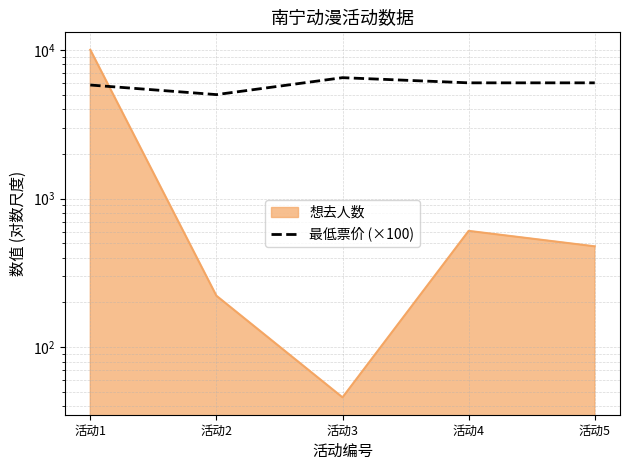

True or false: the data has more than 2 interior local peaks.

False